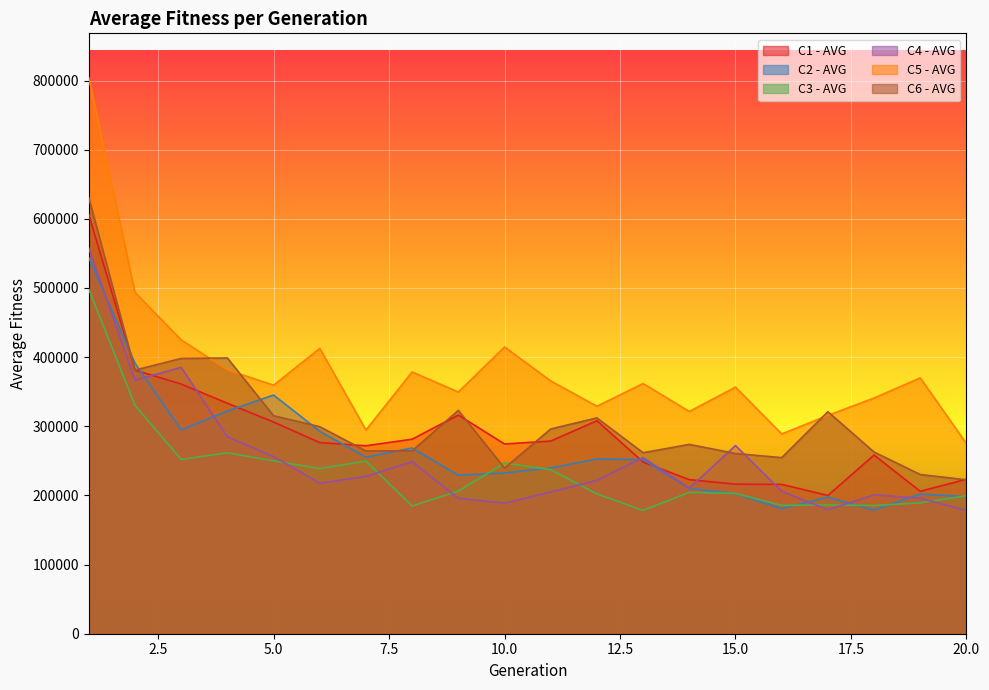

Reading left to right, what are all the values shown in this chart?

C1 - AVG: 1=606293.5	2=381293.0	3=361064.3	4=333345.4	5=306141.1	6=276406.6	7=271817.1	8=281327.5	9=316193.0	10=274394.0	11=278603.1	12=308072.6	13=248245.1	14=222834.7	15=216245.8	16=215982.5	17=199928.9	18=258447.0	19=205951.5	20=223431.5
C2 - AVG: 1=543937.5	2=391165.3	3=294745.8	4=322134.9	5=345194.5	6=292889.1	7=255339.7	8=268572.7	9=229261.7	10=232392.7	11=239779.9	12=252759.6	13=251747.6	14=210209.8	15=202431.8	16=180858.8	17=197570.2	18=178713.2	19=202073.0	20=198278.2
C3 - AVG: 1=498280.8	2=330335.9	3=252092.1	4=261670.4	5=249971.7	6=238876.8	7=249626.5	8=184738.7	9=206330.5	10=246828.9	11=237364.5	12=202188.6	13=178373.4	14=204397.0	15=202871.4	16=185644.3	17=186265.5	18=185503.4	19=189234.7	20=199603.1
C4 - AVG: 1=557556.9	2=366821.2	3=385201.6	4=284798.9	5=256188.1	6=217652.0	7=227464.1	8=248760.0	9=195767.9	10=188848.6	11=204894.0	12=221817.0	13=254688.3	14=210494.4	15=272142.4	16=206042.7	17=179342.5	18=200860.6	19=195858.0	20=178291.2
C5 - AVG: 1=803953.7	2=493499.4	3=424973.2	4=381541.2	5=359384.6	6=412631.3	7=294613.9	8=378559.7	9=349500.5	10=414664.7	11=365581.4	12=328990.3	13=361823.4	14=321359.2	15=356632.5	16=288888.6	17=315727.8	18=340856.0	19=369942.2	20=274921.0
C6 - AVG: 1=630529.4	2=381235.7	3=398118.4	4=398761.0	5=315260.7	6=299423.2	7=264328.9	8=264586.5	9=322982.7	10=239491.1	11=296115.3	12=312137.6	13=261741.3	14=273803.1	15=260644.3	16=254625.2	17=321086.0	18=262719.2	19=230256.0	20=222558.2